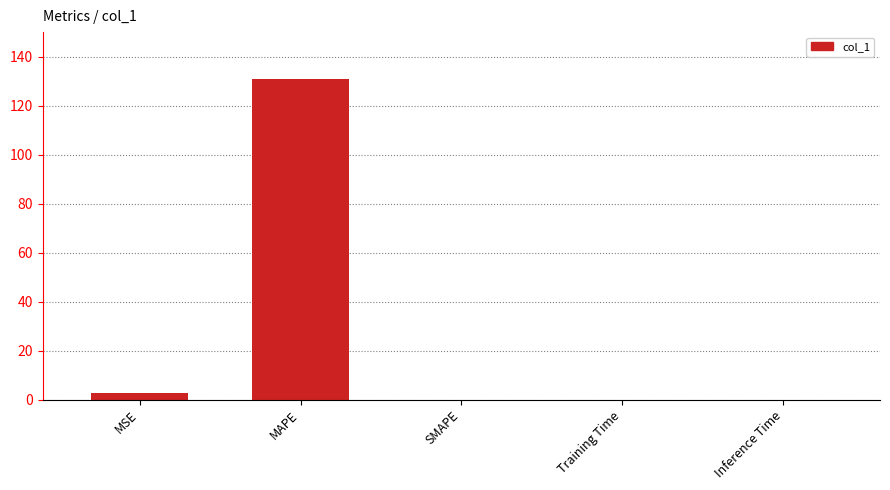

The chart shows a value of -76.2 at SMAPE. True or false?

False